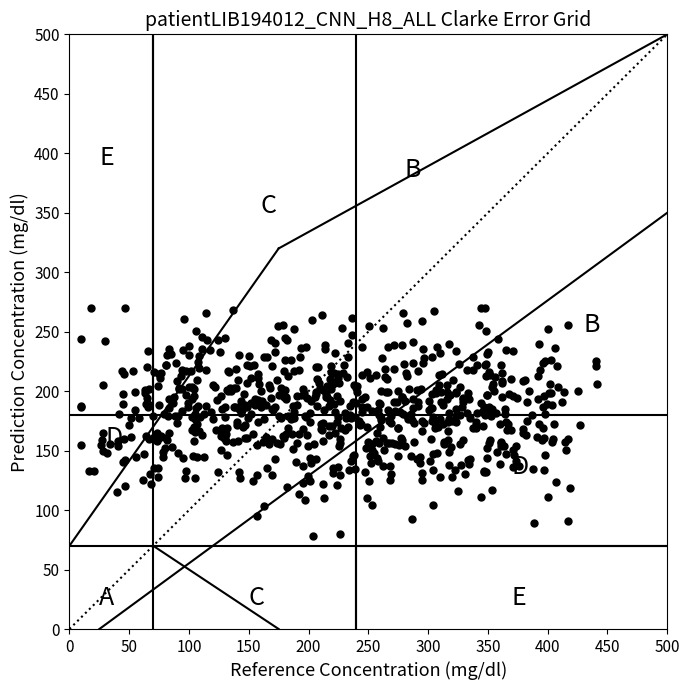

What is the range of Y values (max minus min)?

191.4